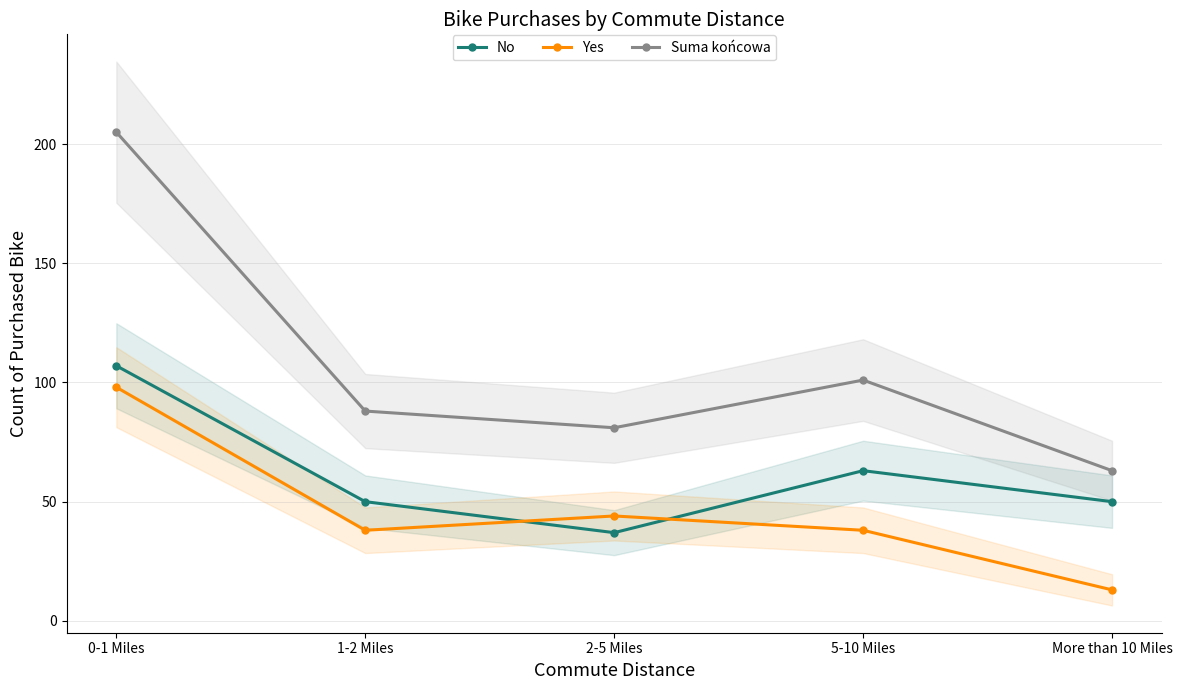

In Suma końcowa, how many points are lower than both neighbors (excluding endpoints)?

1